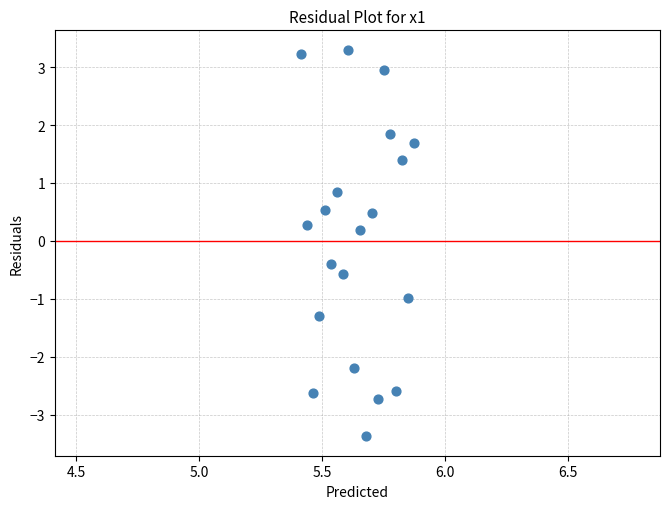

What is the range of X values (max minus min)?

0.5